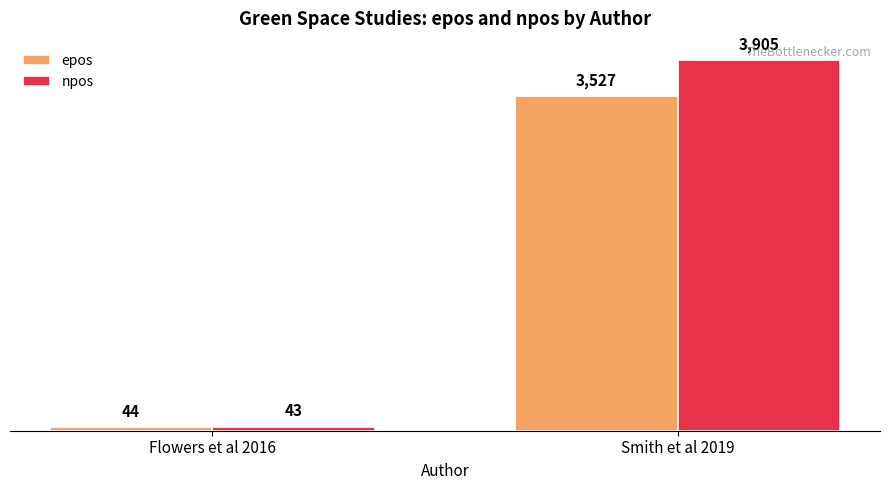

Which series changed the most between Flowers et al 2016 and Smith et al 2019?

npos